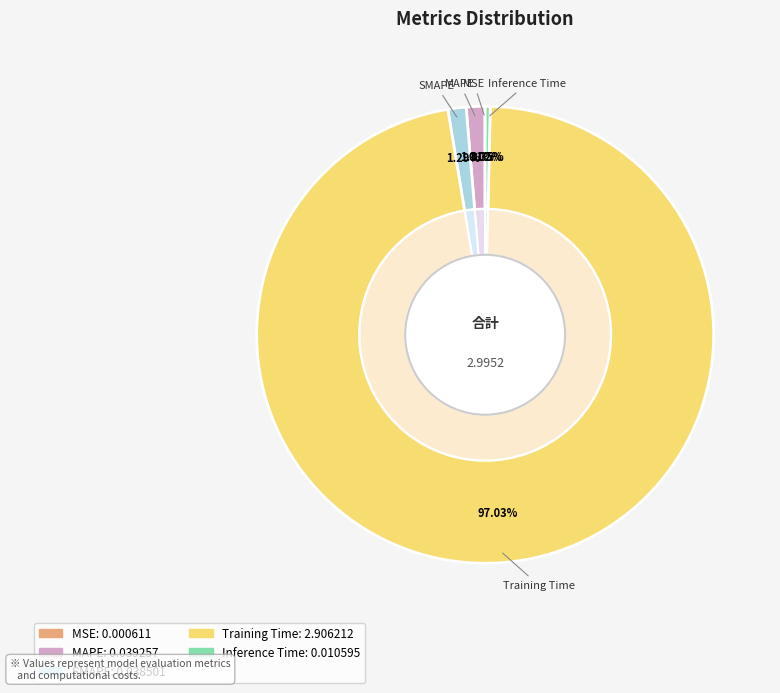

Combined, what portion of the pie is MSE and MAPE?

1.3%